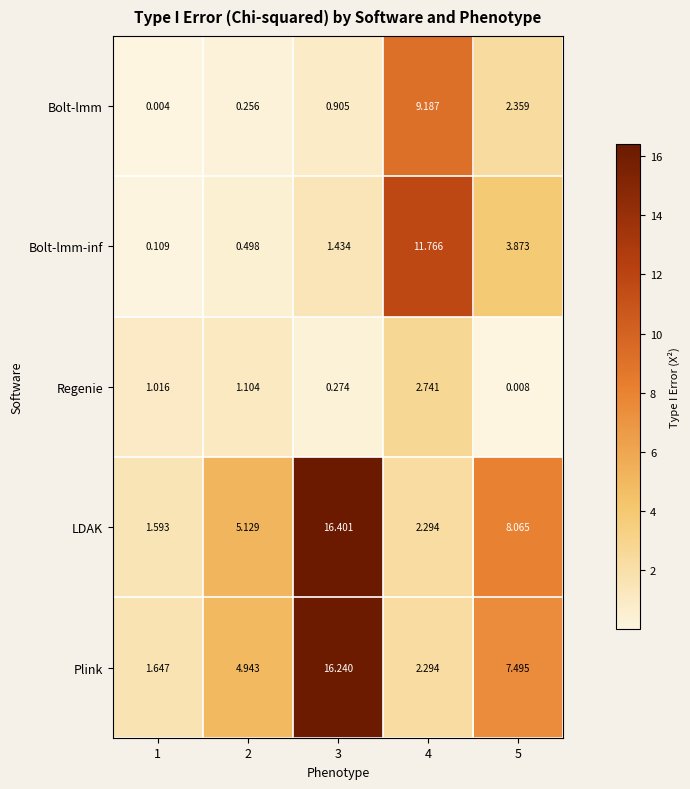

Is the value of Bolt-lmm-inf at 5 greater than the value of Regenie at 4?

Yes